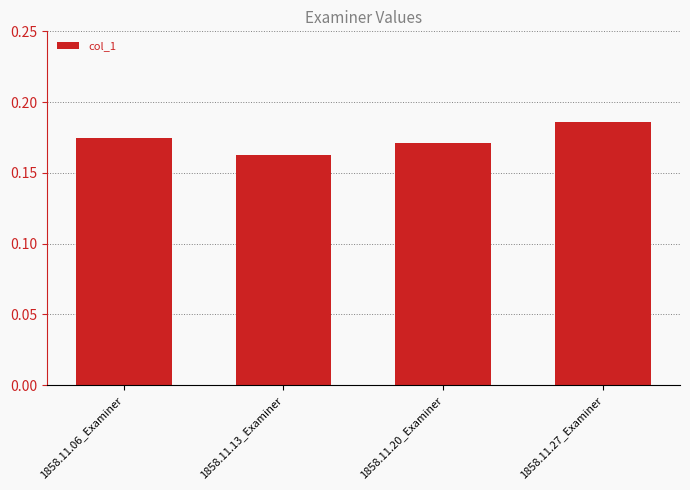

What is the sum of all values?

0.7